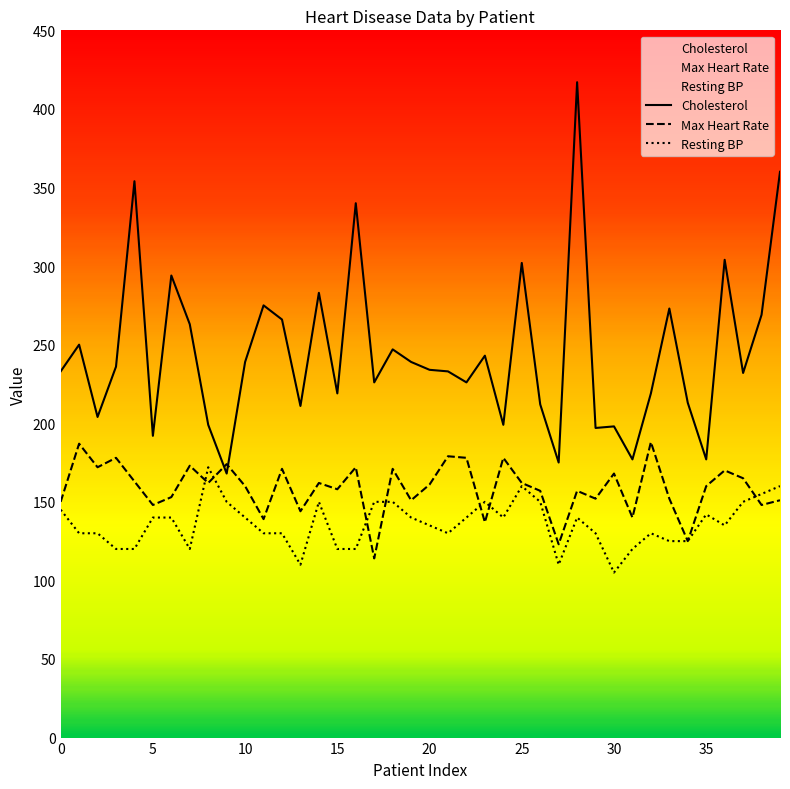

What is the difference between the second highest and second lowest values in the Max Heart Rate series?

64